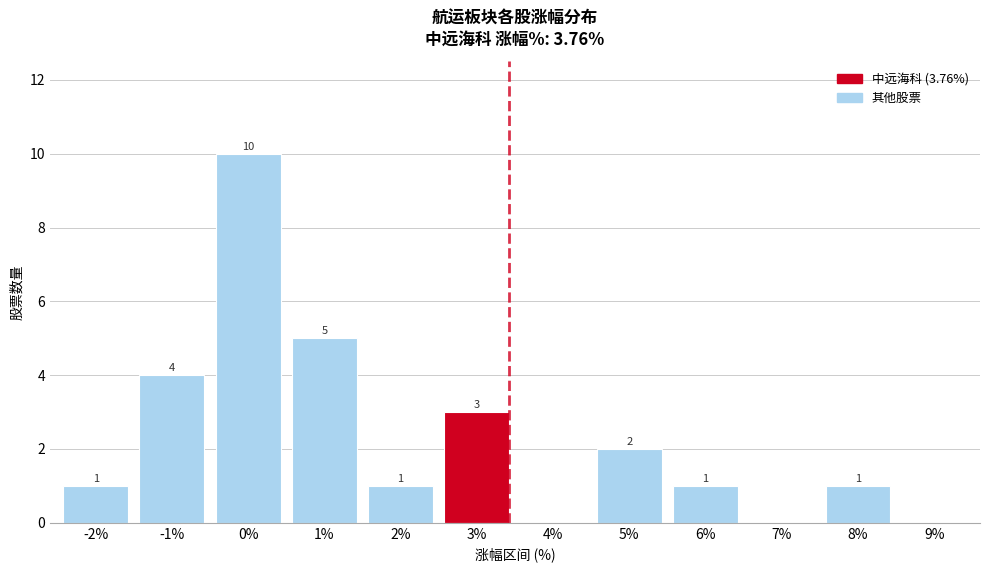

Reading right to left, list all the values displayed in this chart.

9%=0	8%=1	7%=0	6%=1	5%=2	4%=0	3%=3	2%=1	1%=5	0%=10	-1%=4	-2%=1